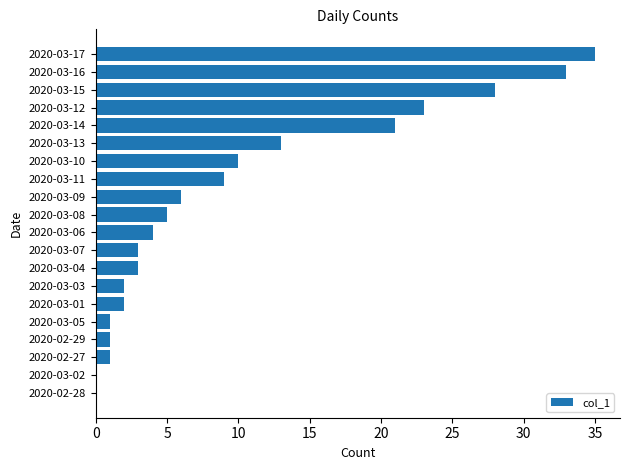

The value at 2020-03-01 is 0. True or false?

False